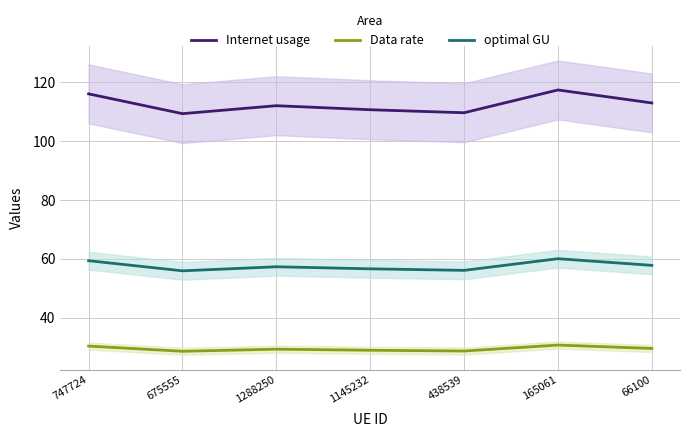

True or false: Data rate and Internet usage intersect in this chart.

False